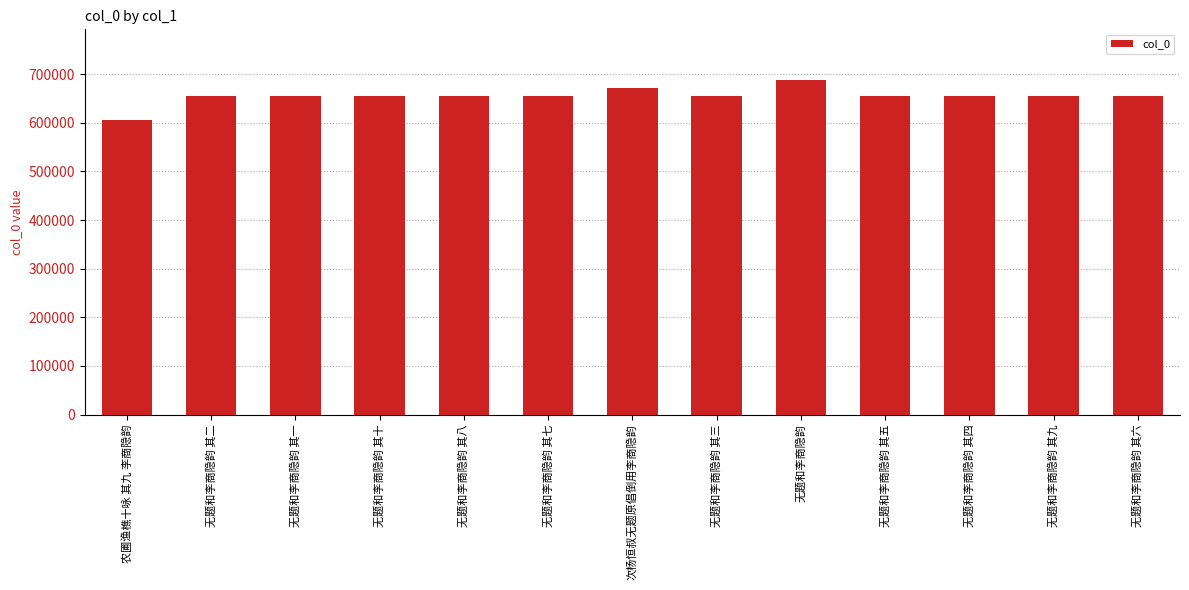

What is the smallest value displayed?

605439